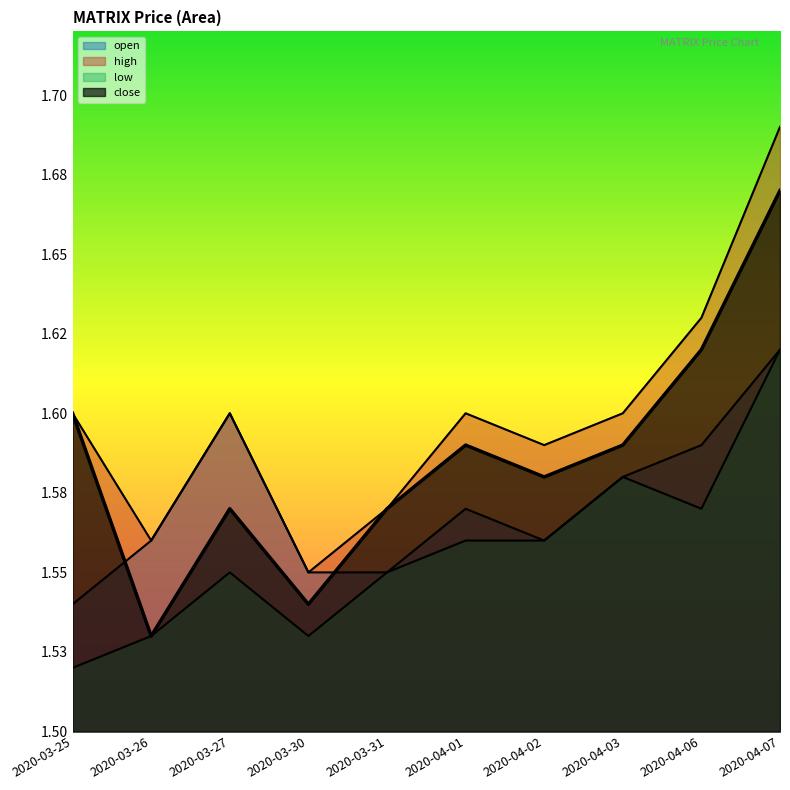

Which series has the largest total across all categories?

high